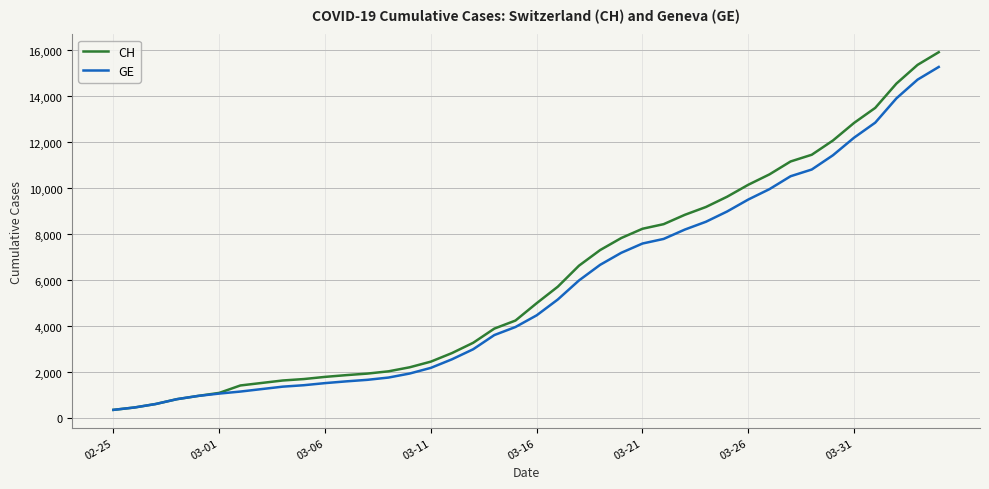

What is the average value of the GE series?

5641